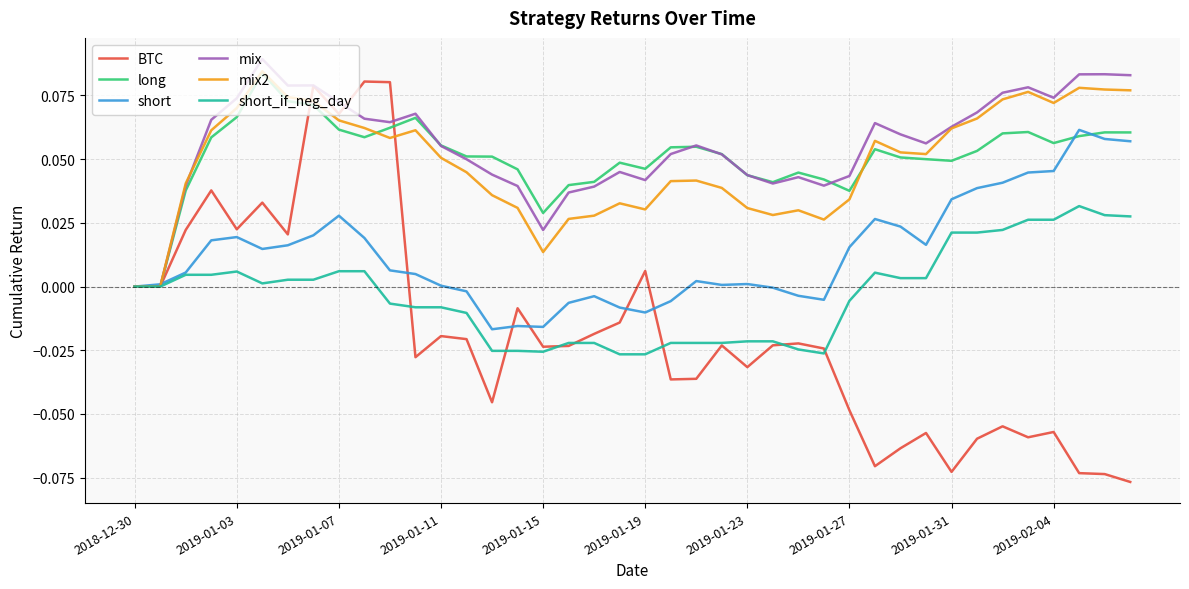

What is the sum of all mix2 values?

2.0